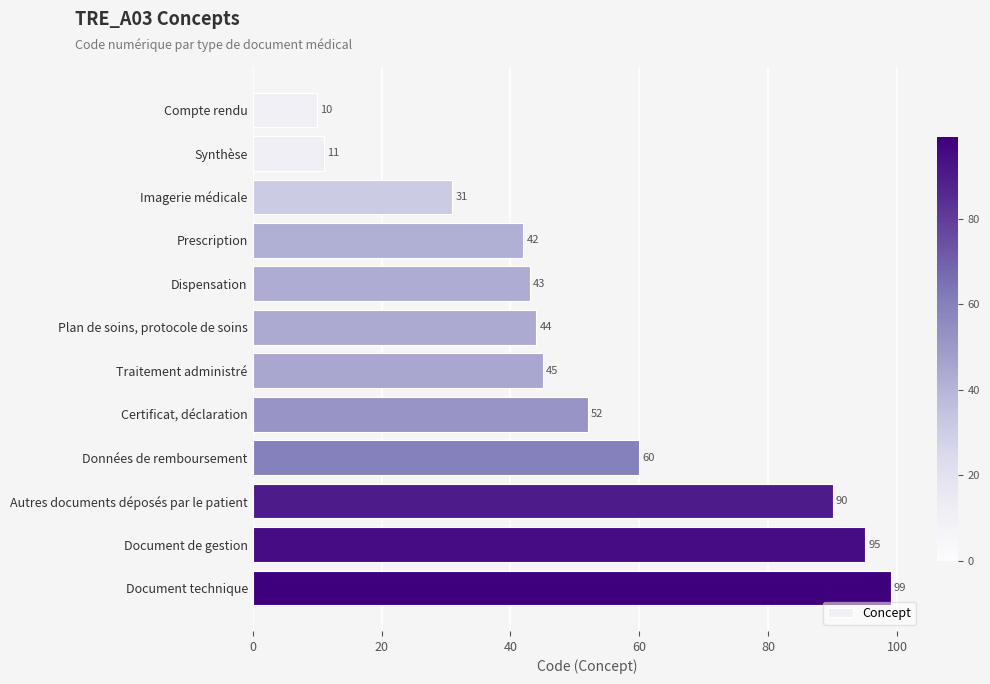

Which has a higher value, Prescription or Traitement administré?

Traitement administré